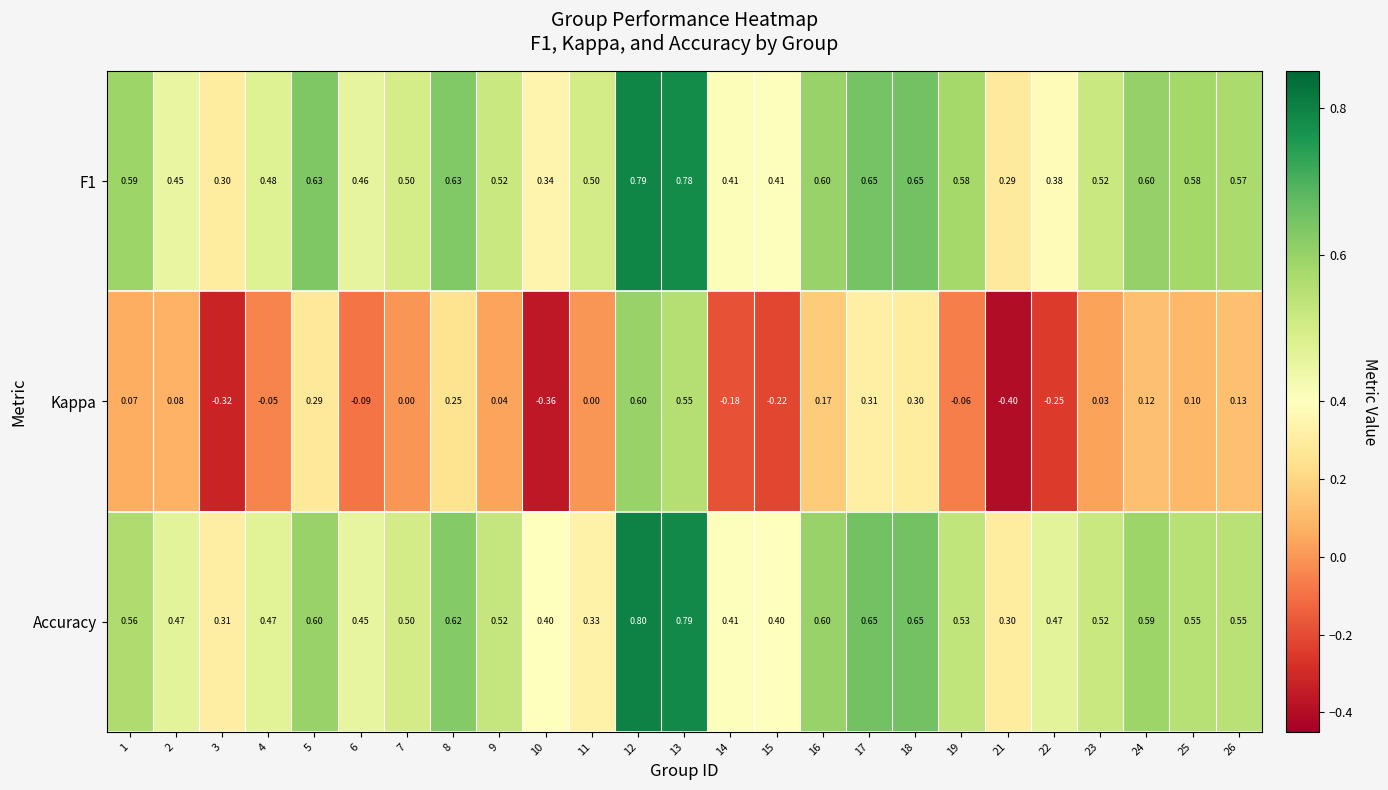

What is the minimum value shown in the chart?

-0.4